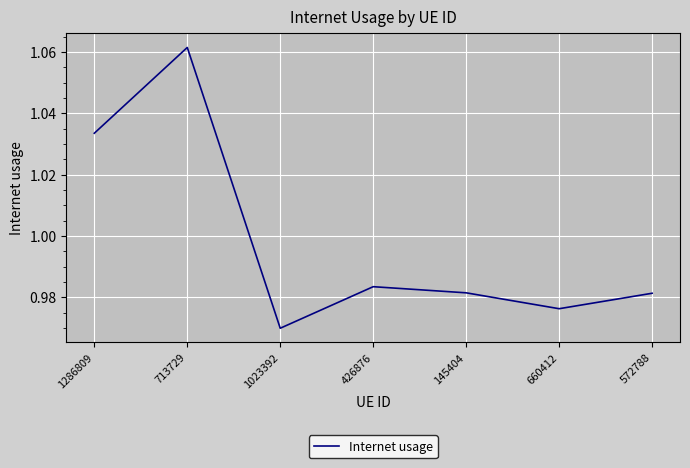

Is it true that the value at 145404 is 1.3?

False